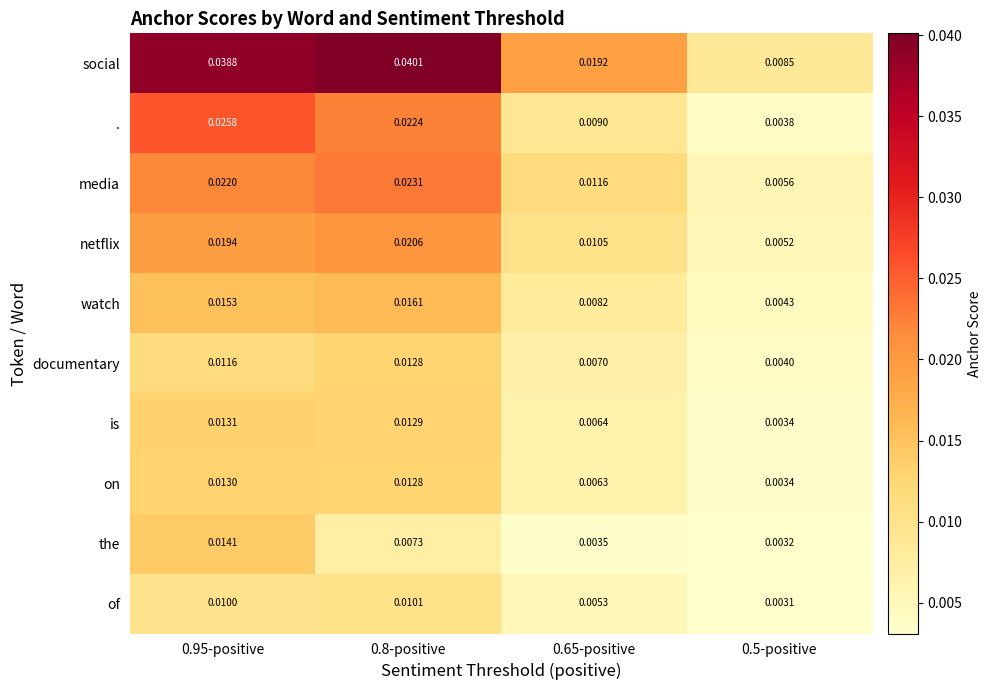

Is the value of on at 0.95-positive greater than the value of media at 0.5-positive?

Yes